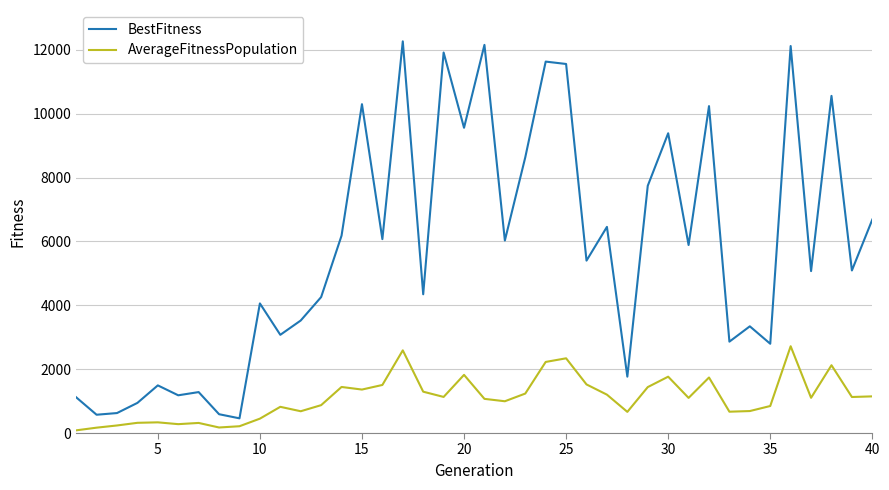

Which series has the largest total across all categories?

BestFitness